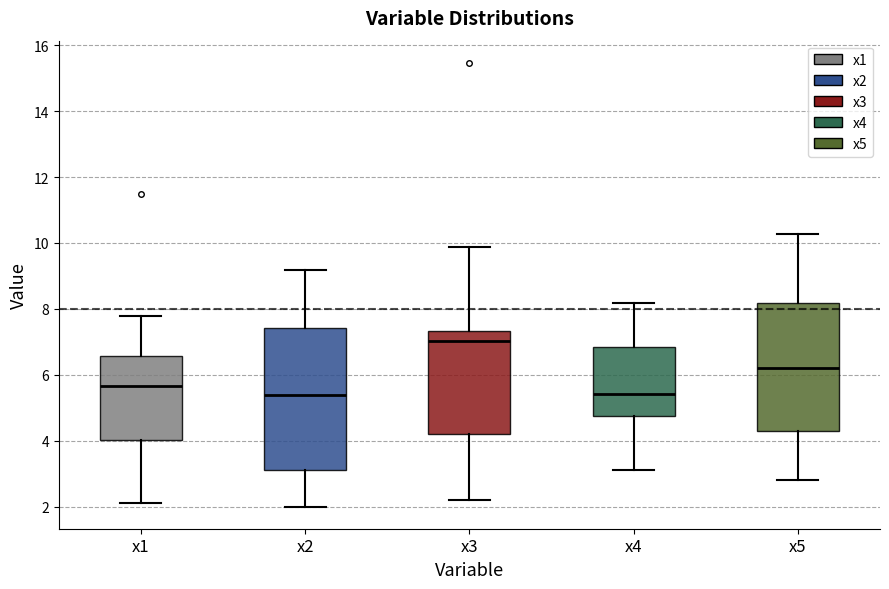

Reading left to right, transcribe this box plot: for each box, give where its median line is, the range the box spans, and where its two whiskers end, as read against the y-axis. The values are not printed on the chart, so give them approximately, as read against the axis.

x1: median 5.6, box 4.0 to 6.6, whiskers 2.2 to 7.8
x2: median 5.4, box 3.2 to 7.4, whiskers 2.0 to 9.2
x3: median 7.0, box 4.2 to 7.4, whiskers 2.2 to 9.8
x4: median 5.4, box 4.8 to 6.8, whiskers 3.2 to 8.2
x5: median 6.2, box 4.2 to 8.2, whiskers 2.8 to 10.2